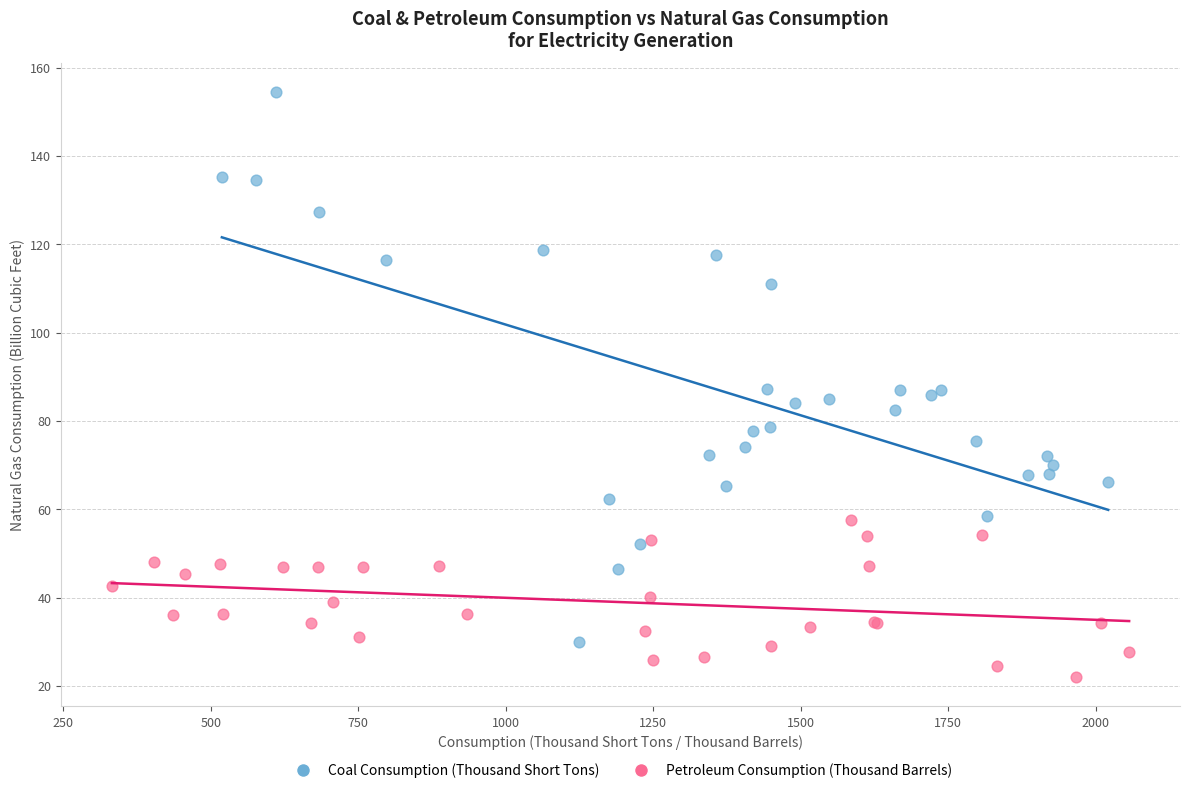

Which series has the largest Y range (max minus min)?

Coal Consumption (Thousand Short Tons)